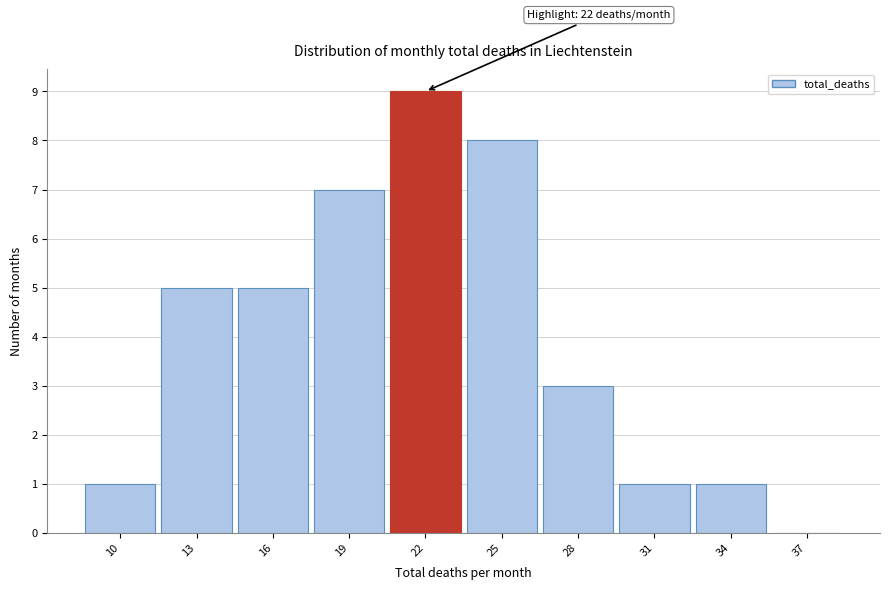

Reading left to right, what are all the values shown in this chart?

10=1	13=5	16=5	19=7	22=9	25=8	28=3	31=1	34=1	37=0